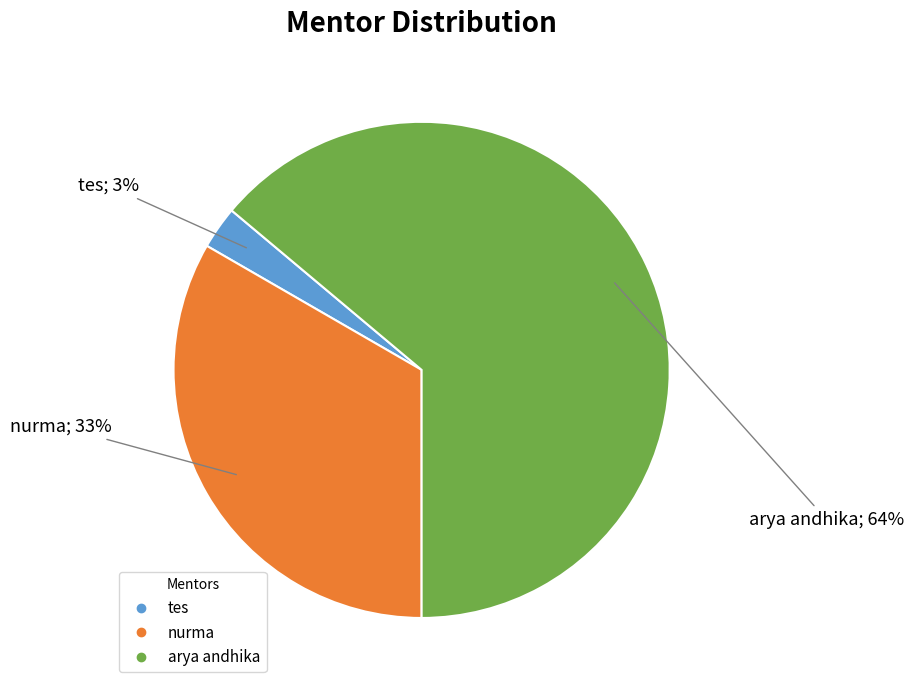

Which has a higher value, tes or nurma?

nurma